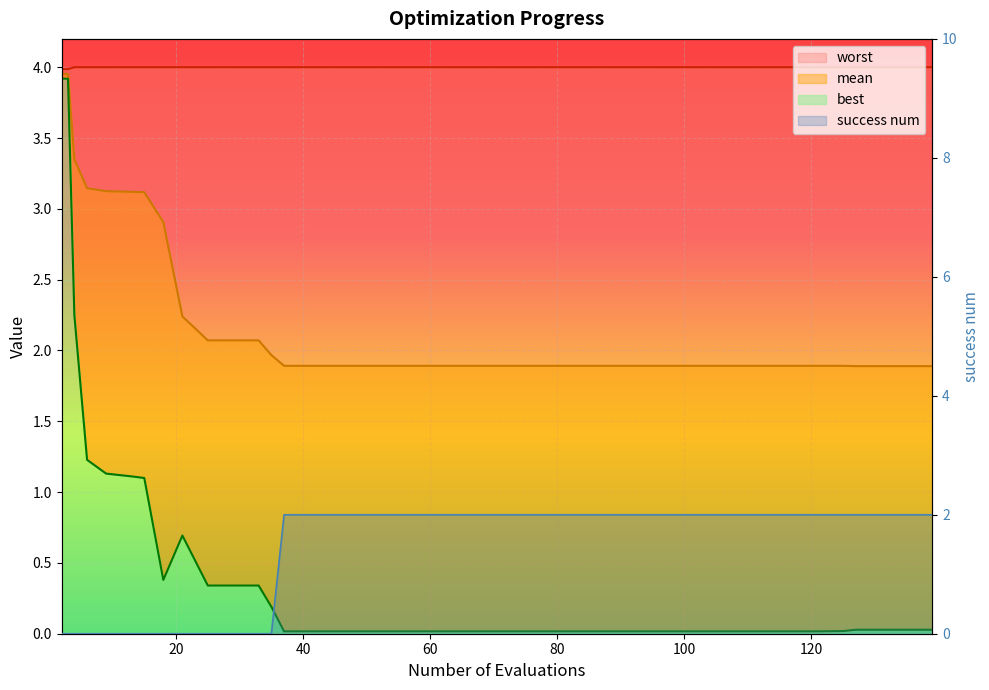

True or false: best and worst cross at least once.

False